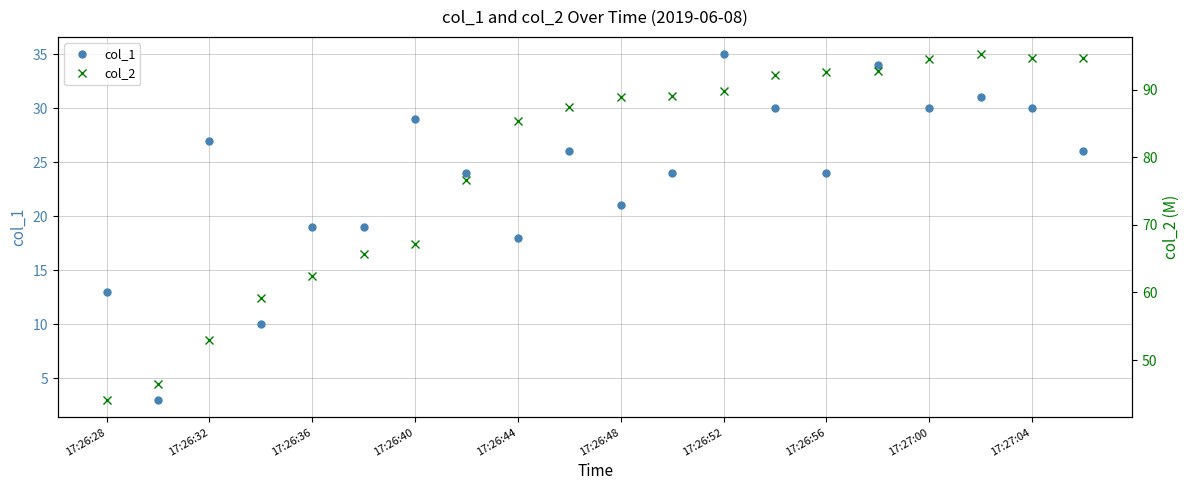

What is the lowest value of the col_1 series?

3